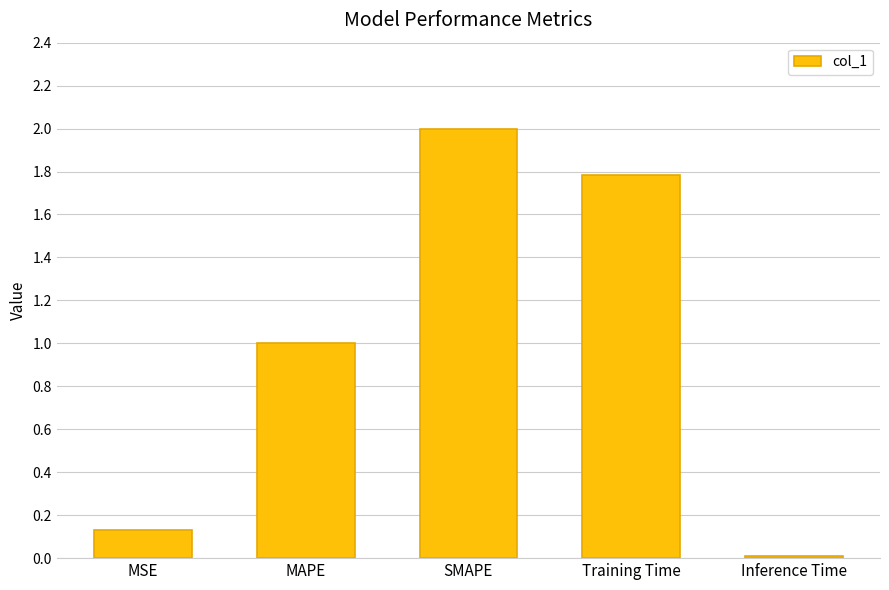

What is the average value?

1.0